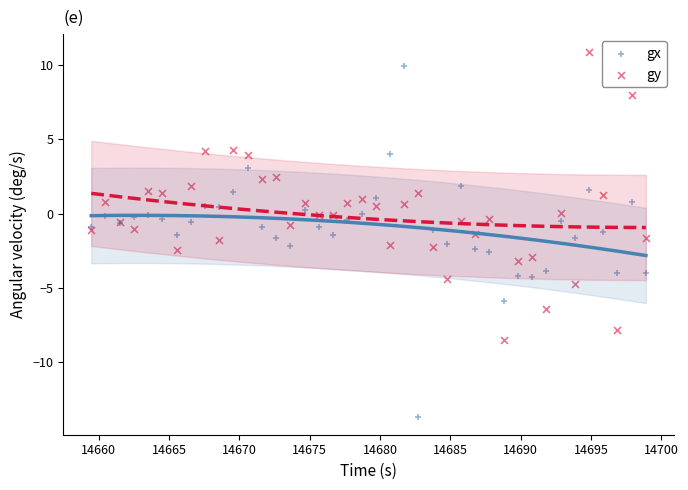

Which series has the widest spread of Y values?

gx